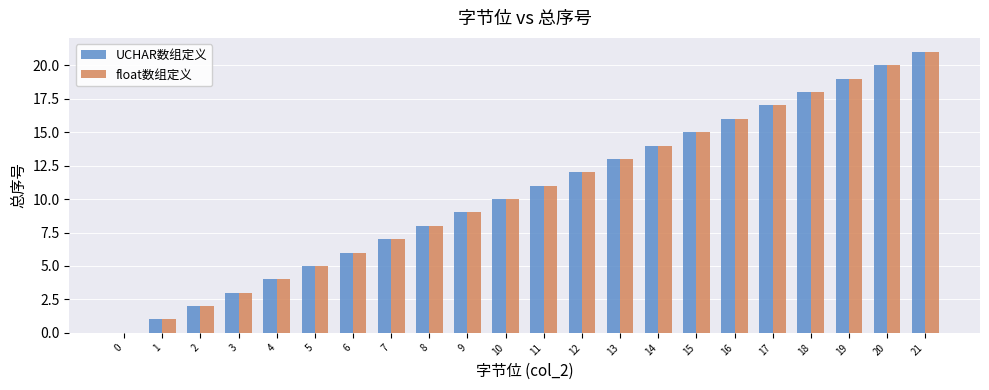

Are the bars grouped side by side (vs. stacked)?

Yes